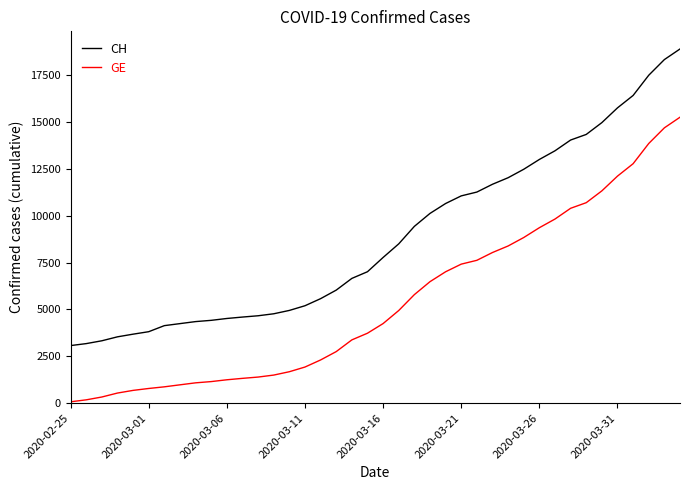

True or false: GE and CH cross at least once.

False